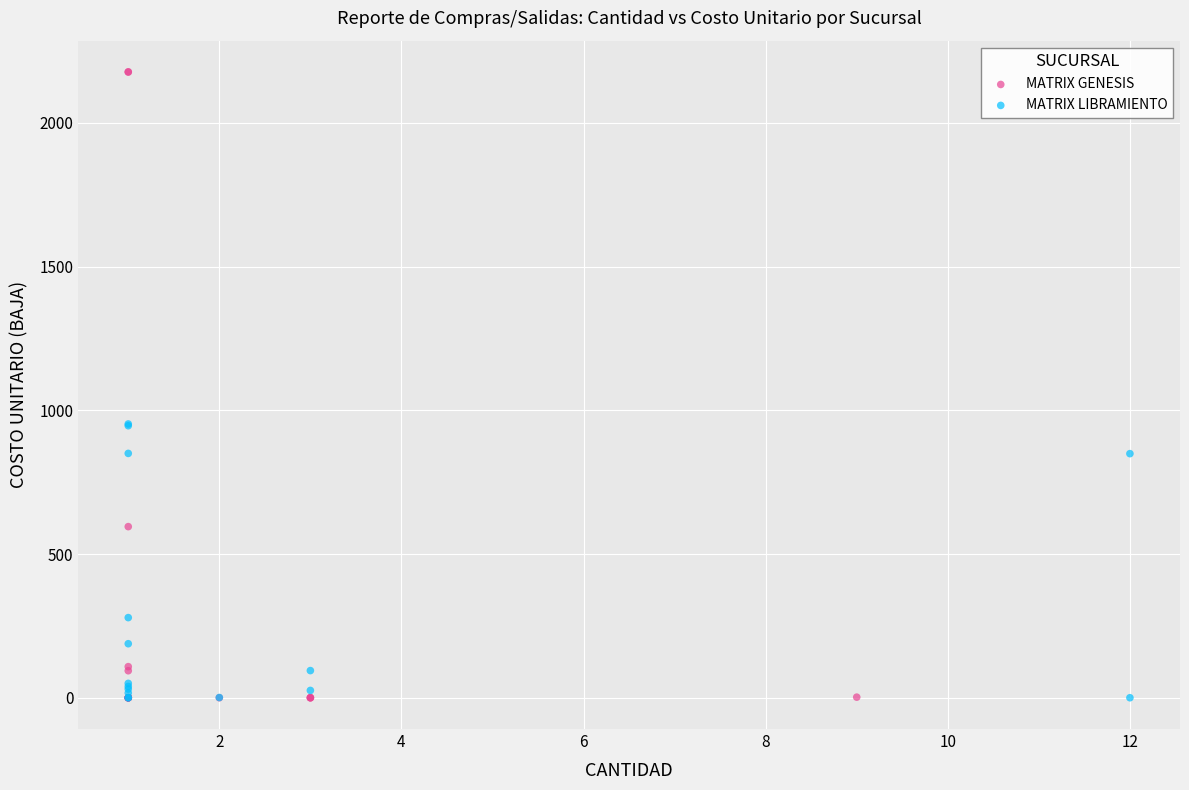

What are all the series names shown in the legend?

MATRIX GENESIS, MATRIX LIBRAMIENTO